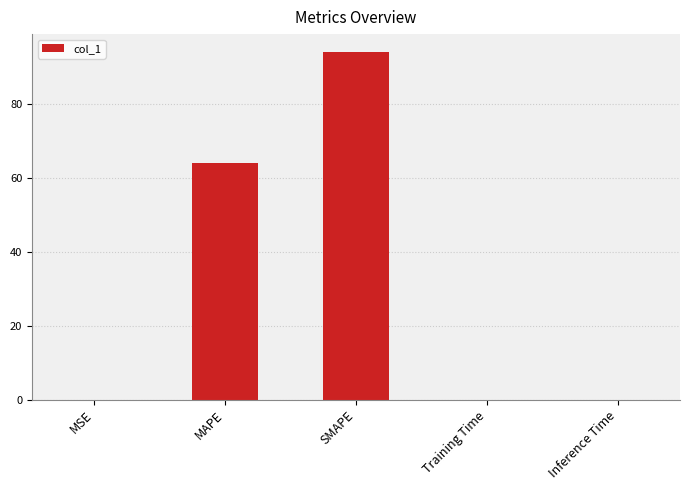

What is the change in value from MSE to MAPE?

+64.0